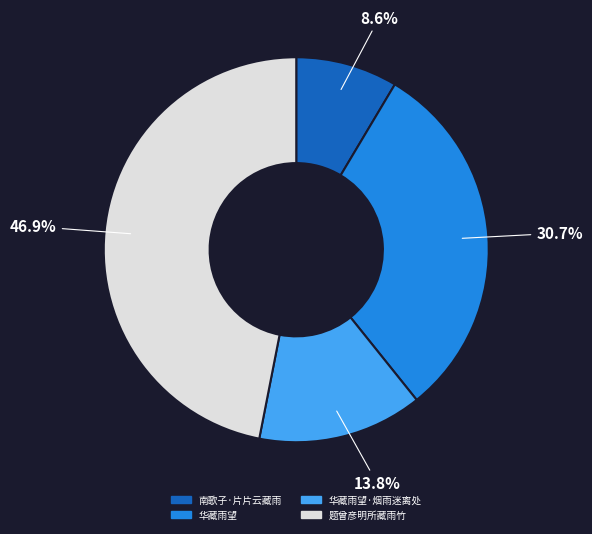

Is there any slice that represents more than half of the pie?

No